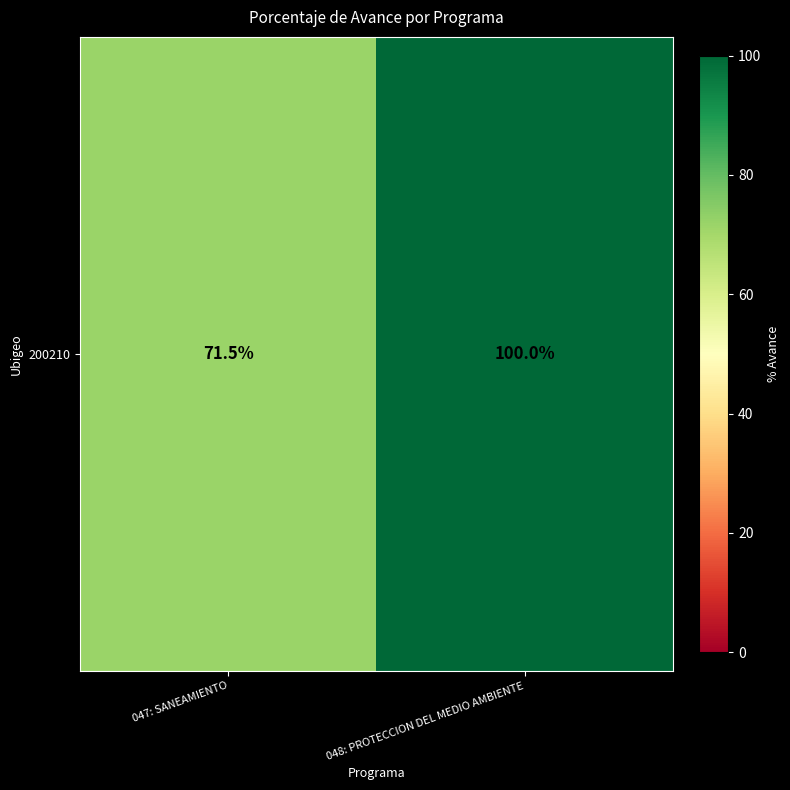

What is the difference between the values at 048: PROTECCION DEL MEDIO AMBIENTE and 047: SANEAMIENTO?

28.5